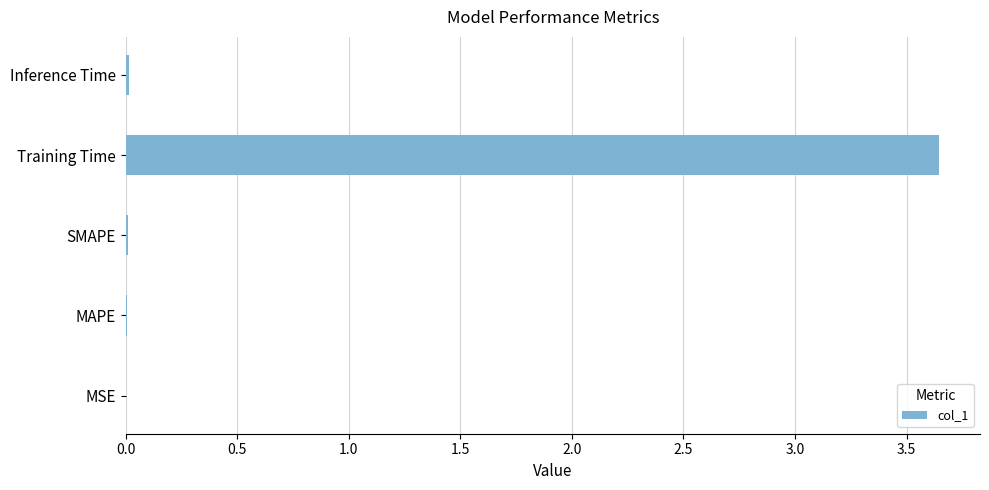

Which has a higher value, Training Time or MAPE?

Training Time